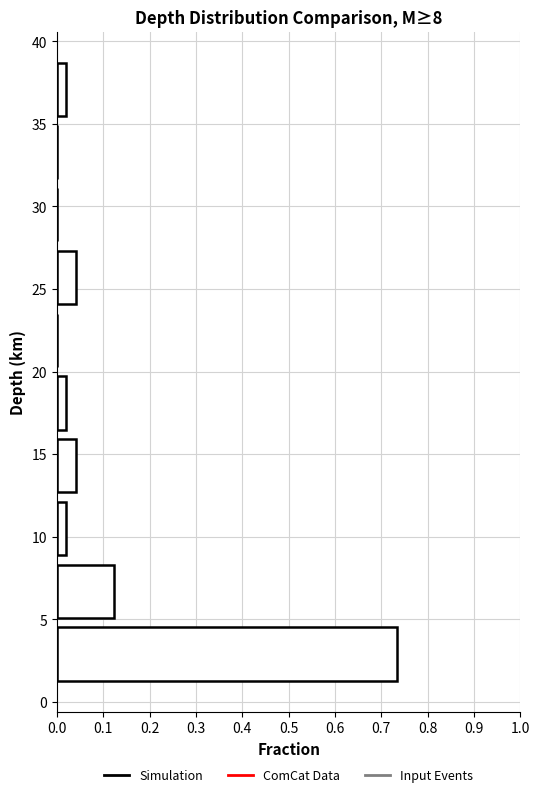

How long is the bar that spans 35.2 to 39.0 on the y-axis? Neither the bar edges nor the lengths are printed on the chart, so give them approximately, as read against the axes.

0.02